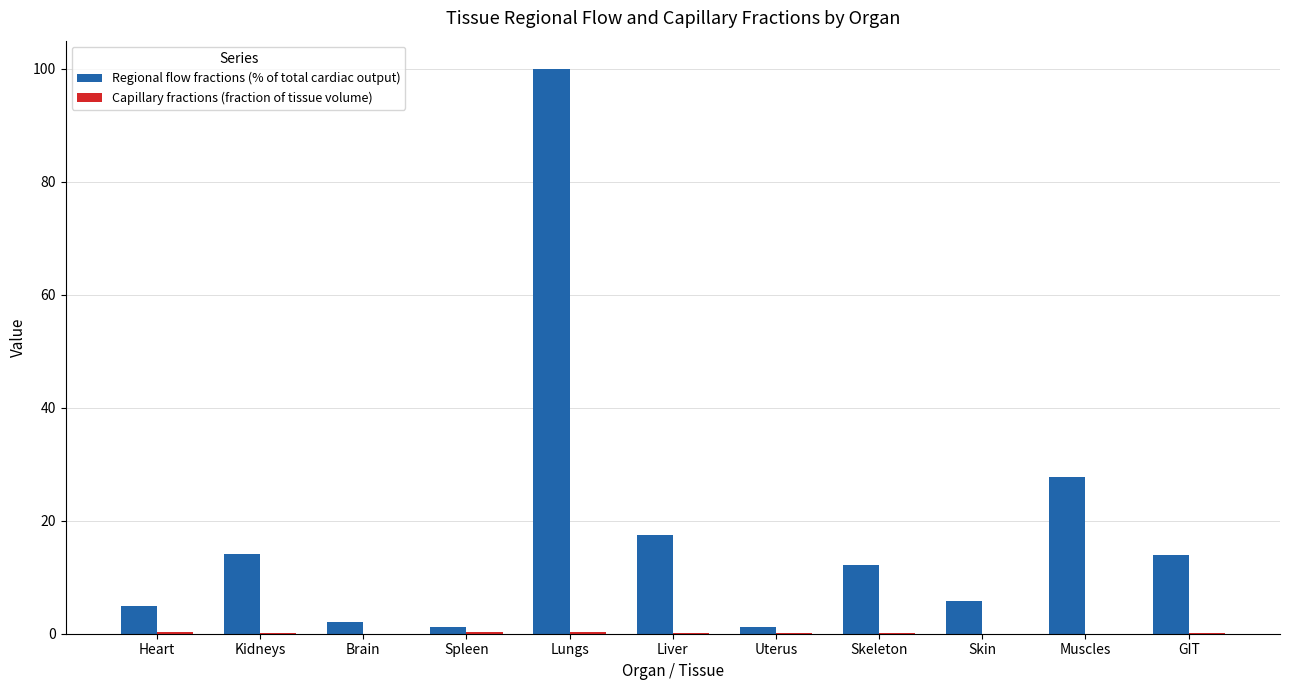

Which series has the largest total across all categories?

Regional flow fractions (% of total cardiac output)